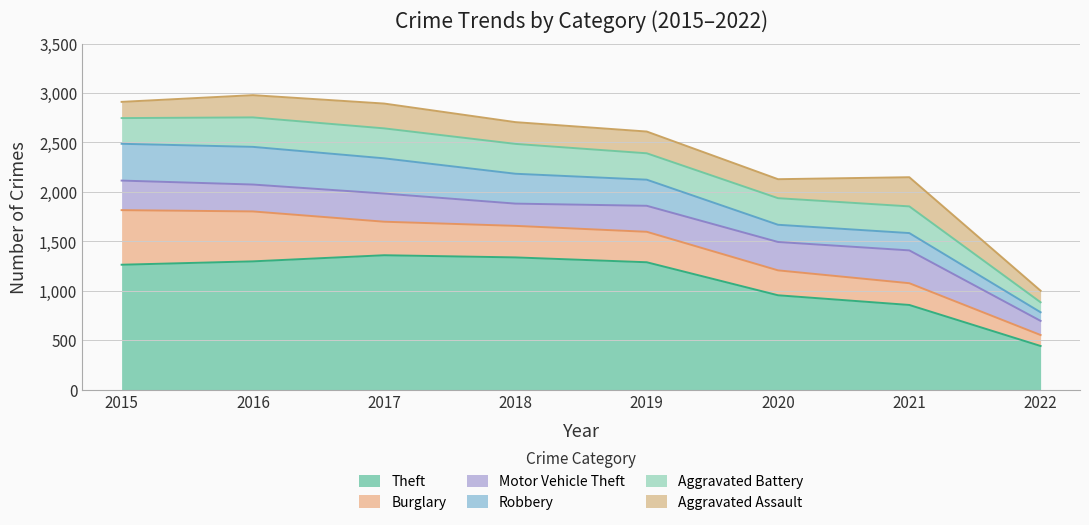

At which category does Motor Vehicle Theft reach its first local valley?

2016